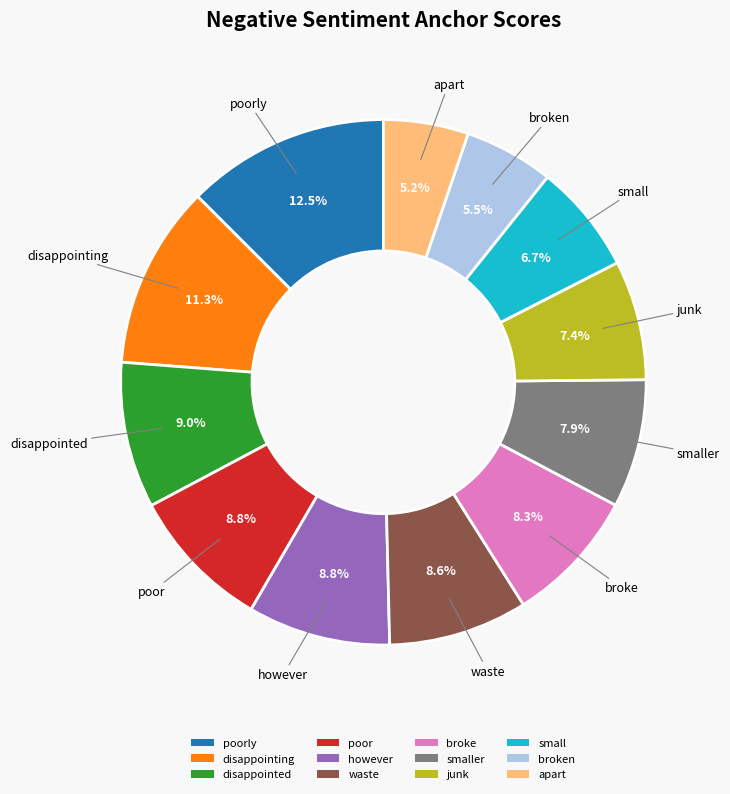

Count the number of slices in the pie.

12